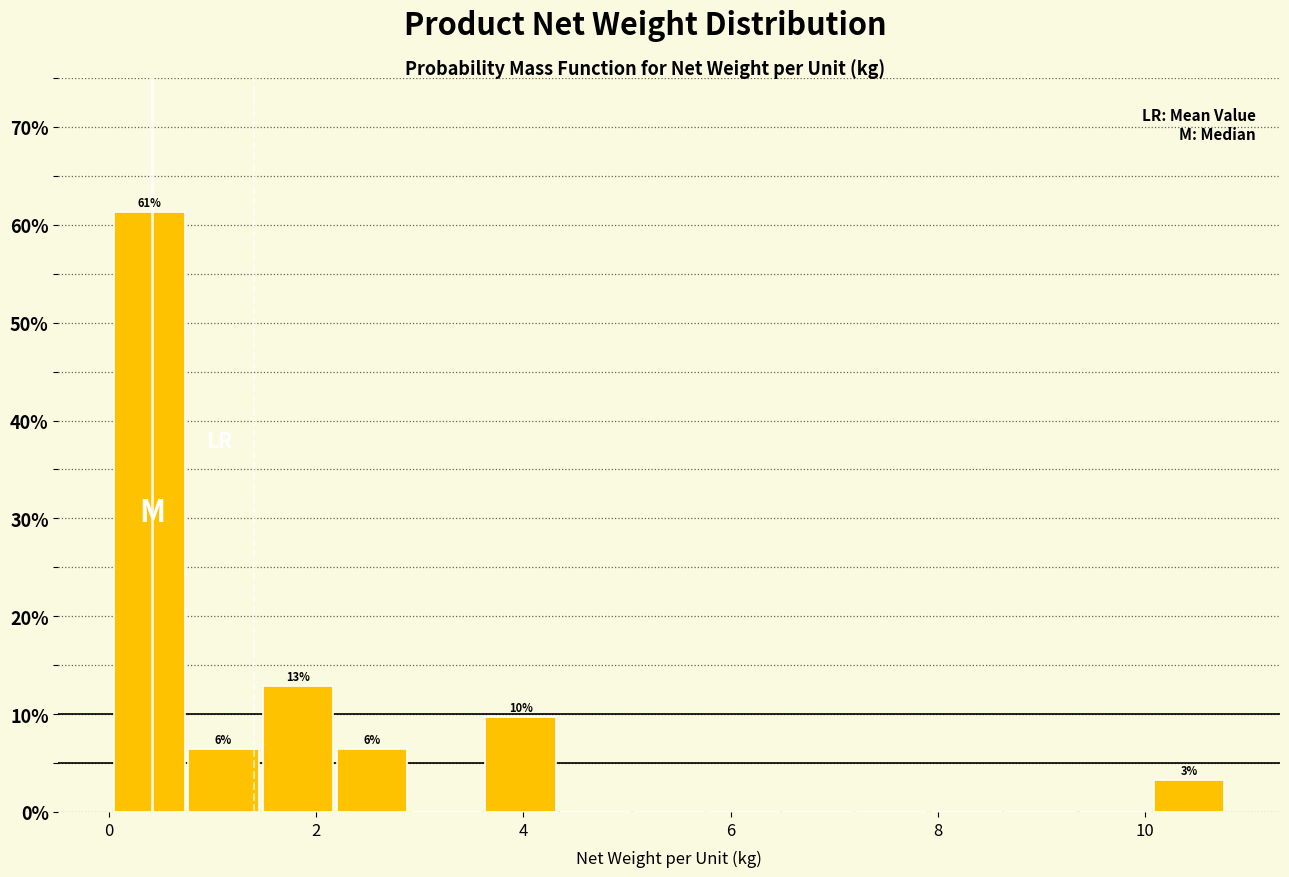

Read against the x-axis, roughly where is the centre of the tallest bar?

0.4